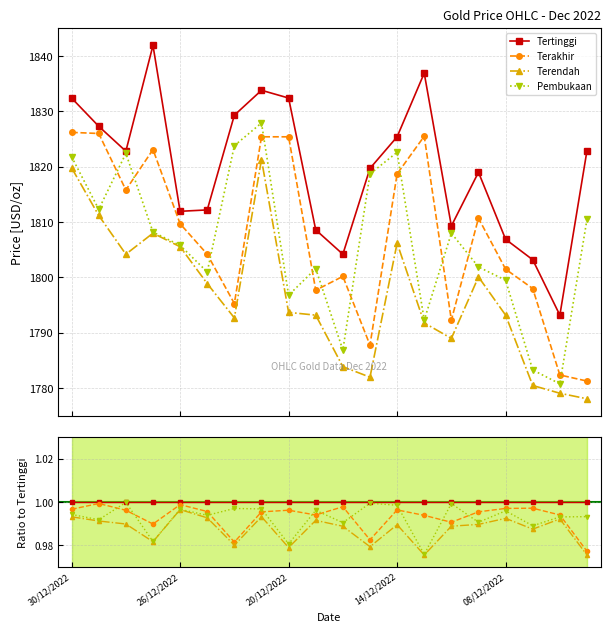

Which series has the largest total across all categories?

Tertinggi